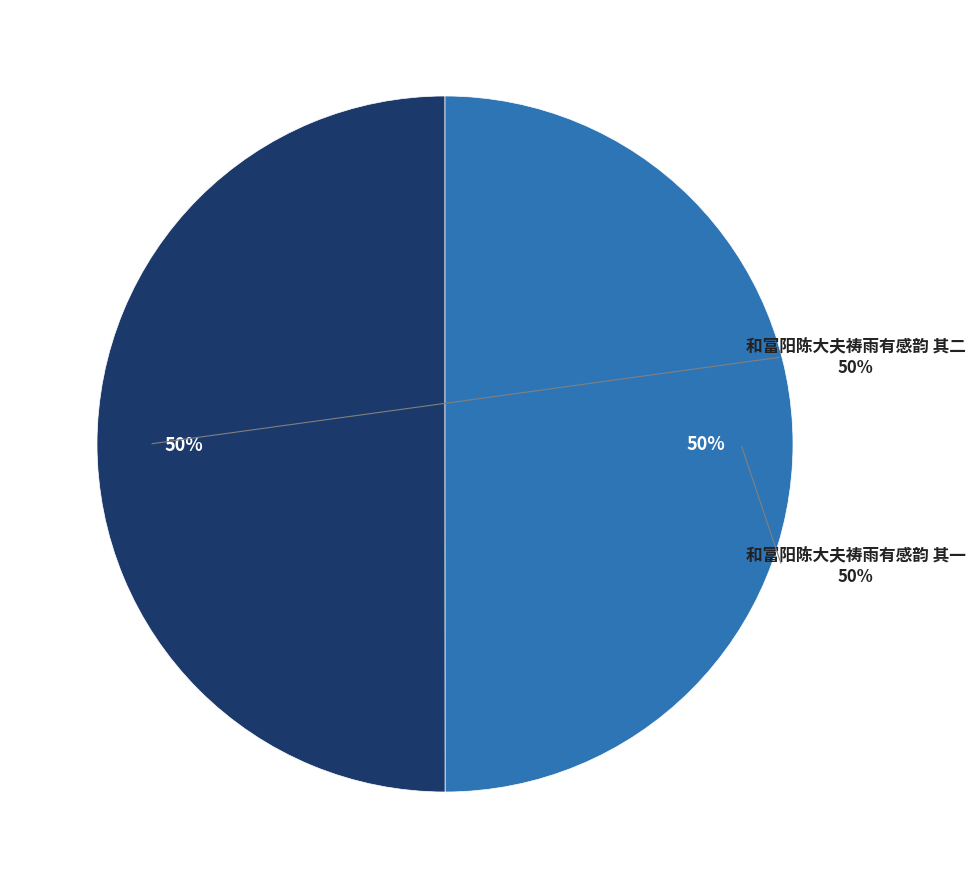

Which has a higher value, 和富阳陈大夫祷雨有感韵 其一 or 和富阳陈大夫祷雨有感韵 其二?

和富阳陈大夫祷雨有感韵 其二